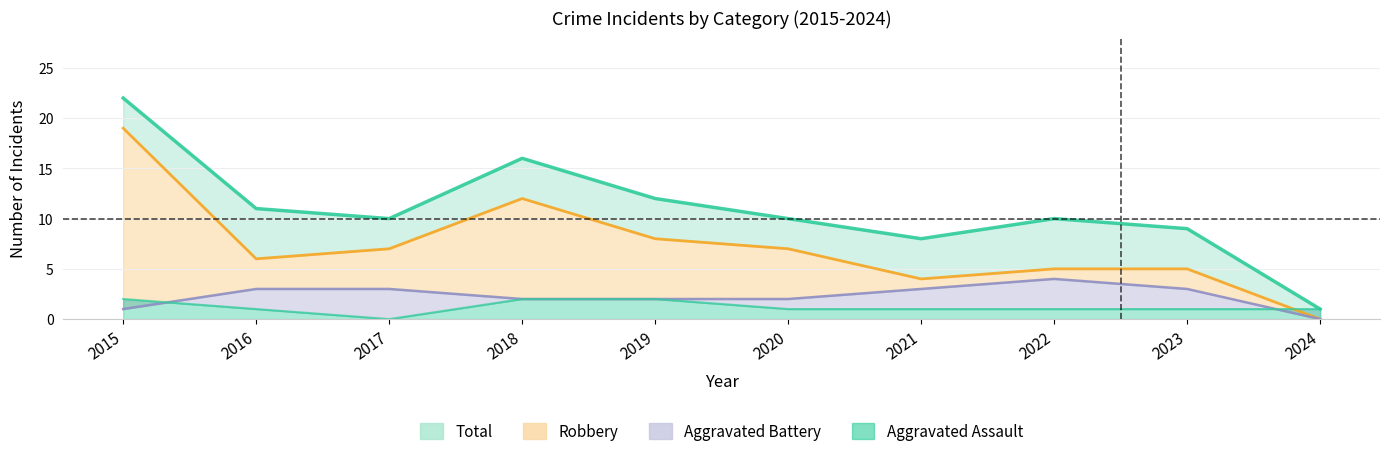

How many lines are shown in the chart?

4